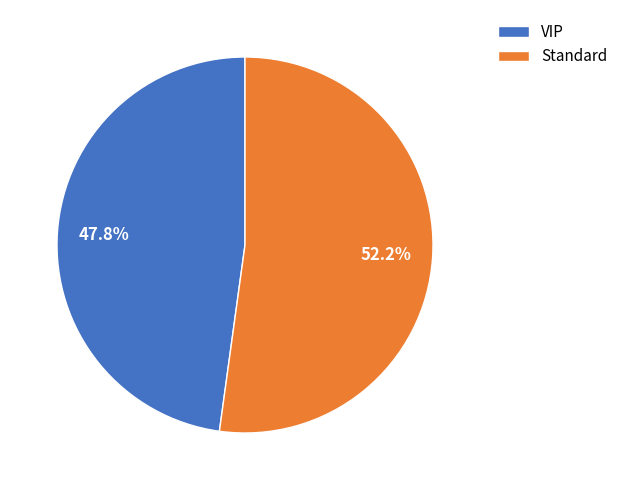

To the nearest percent, what is the combined percentage of Standard and VIP?

100%